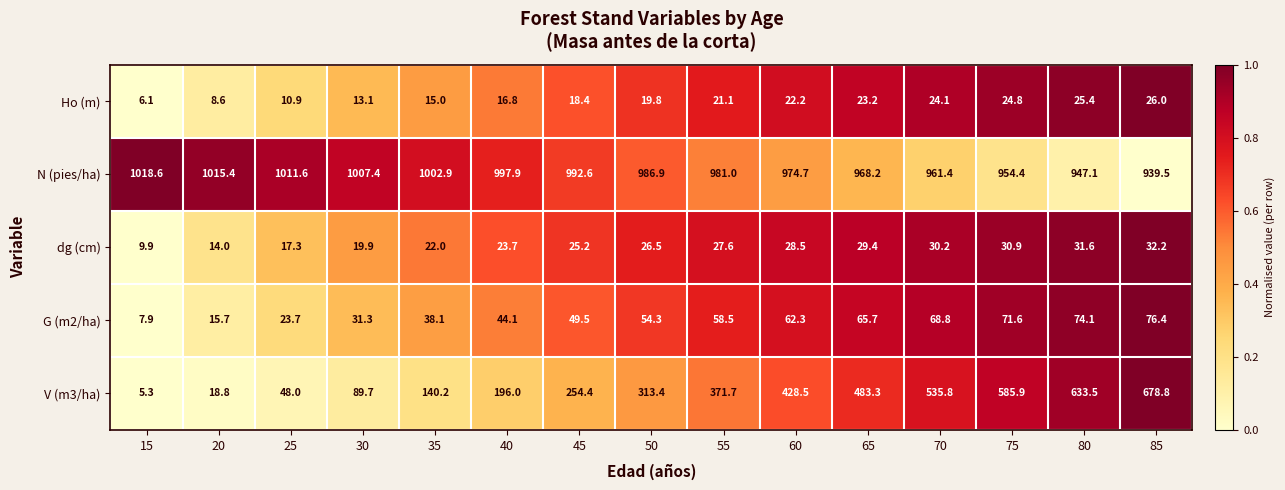

What is the difference between the G (m2/ha) values at 50 and 60?

8.0